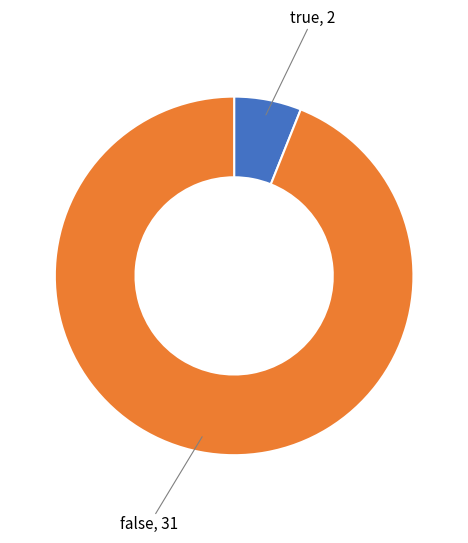

What is the majority slice?

false